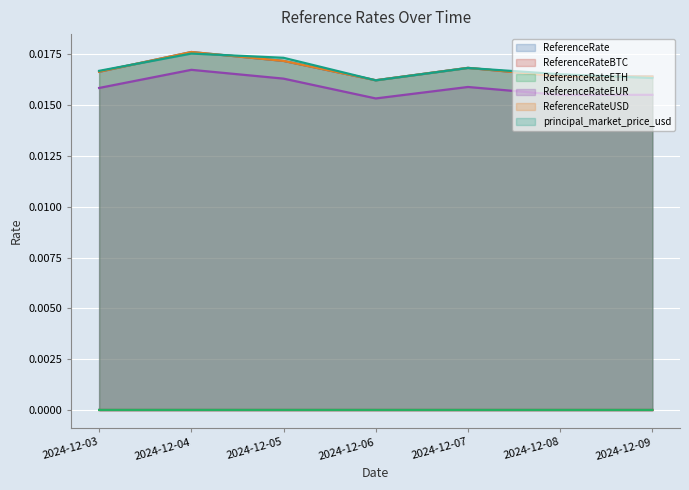

Rank the categories by ReferenceRateUSD value from lowest to highest.

2024-12-06, 2024-12-09, 2024-12-08, 2024-12-03, 2024-12-07, 2024-12-05, 2024-12-04